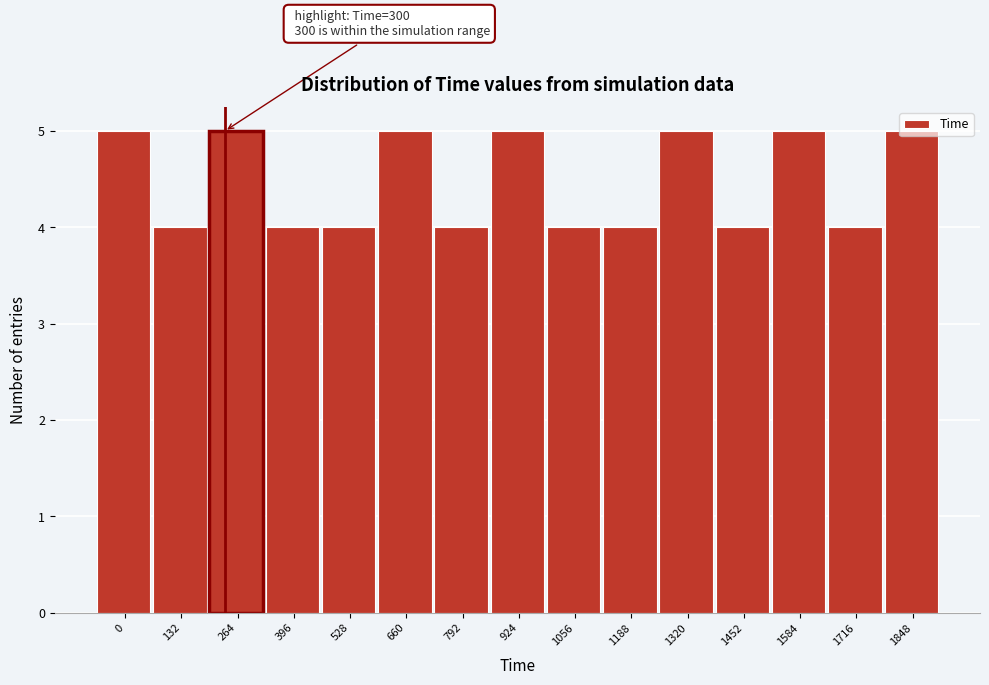

What is the minimum value shown in the chart?

4